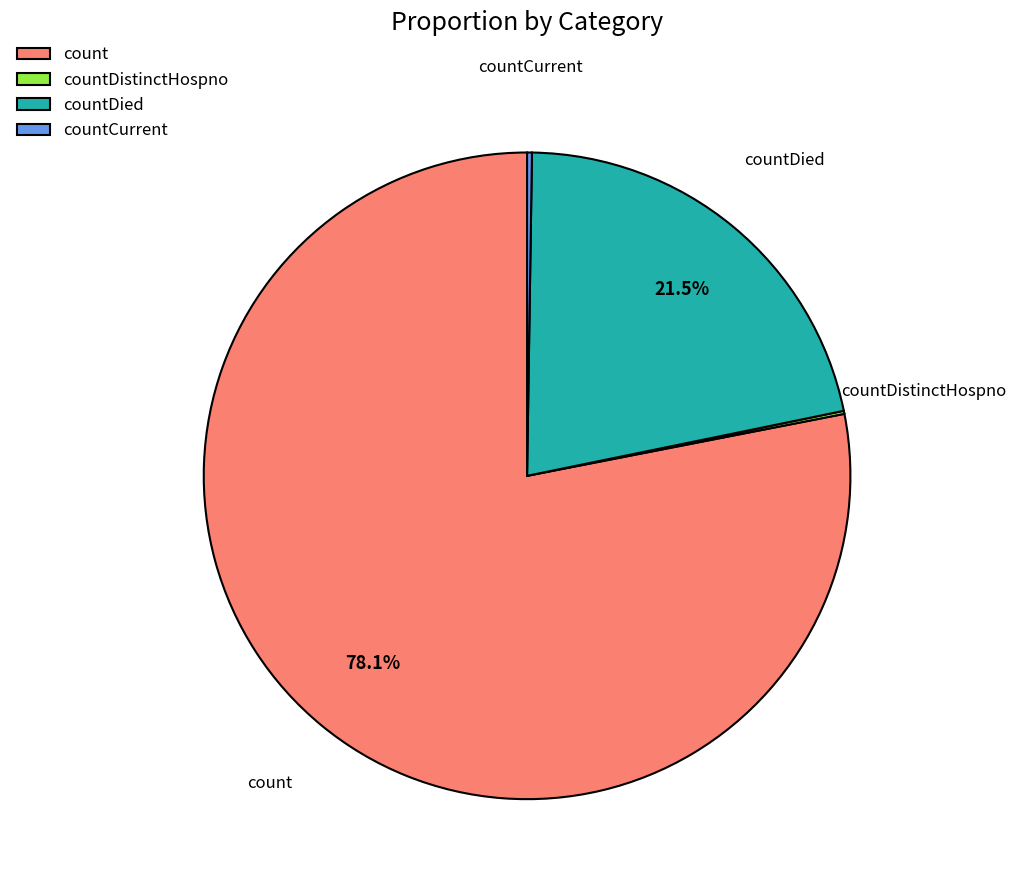

Does count account for over 50% of the chart?

Yes